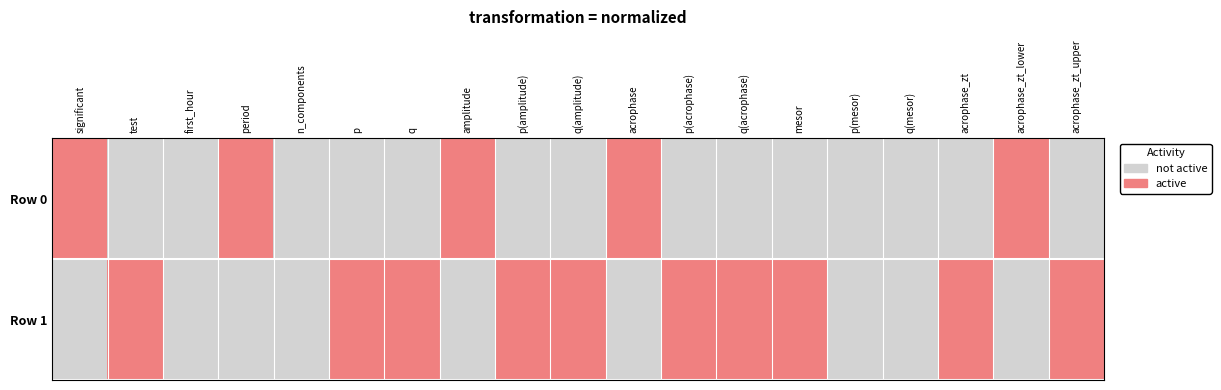

List the series in order of their overall mean, lowest first.

Row 0, Row 1